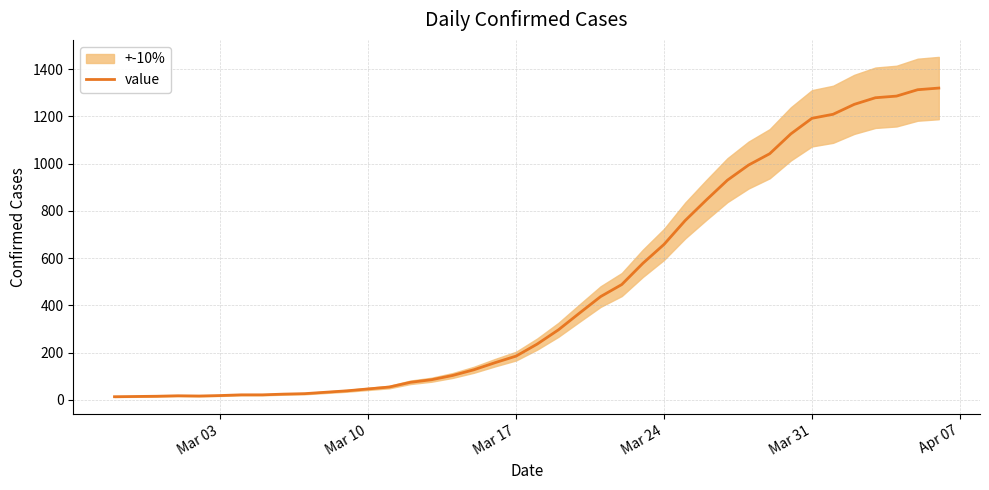

Does the chart display data point markers on the line(s)?

No